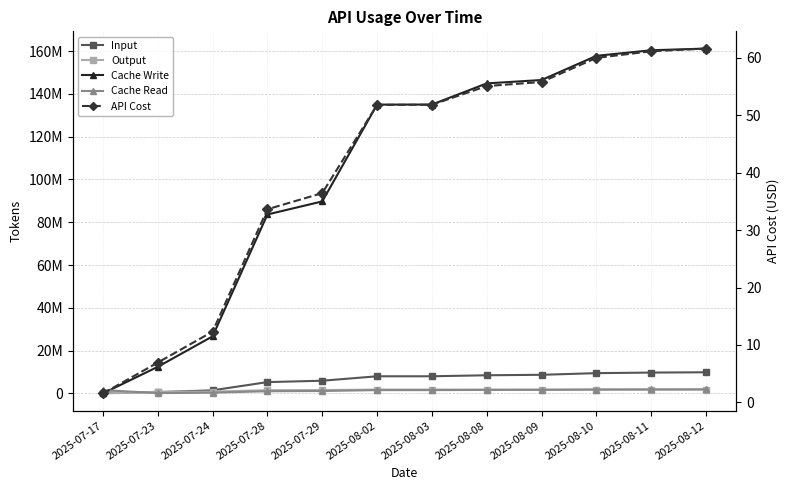

What is the sum of the Cache Read values at 2025-07-17 and 2025-08-03?

3140548.0